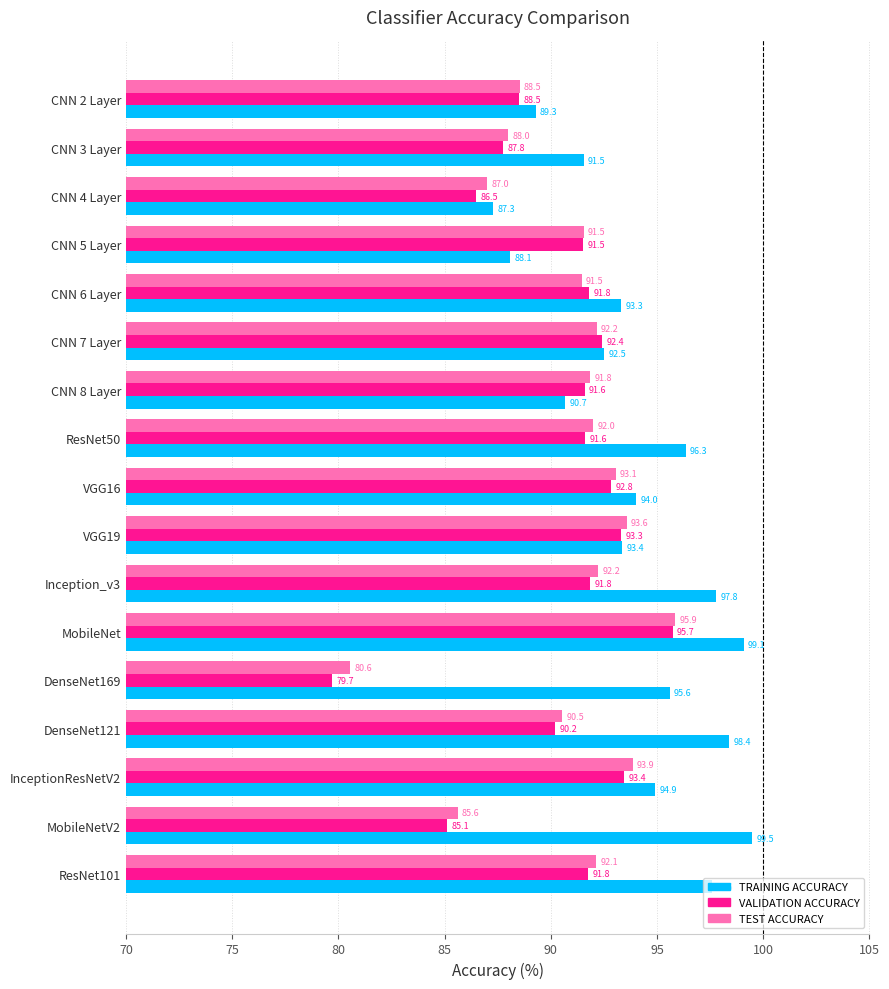

What is the difference between the second highest and minimum values in the TRAINING ACCURACY series?

11.8